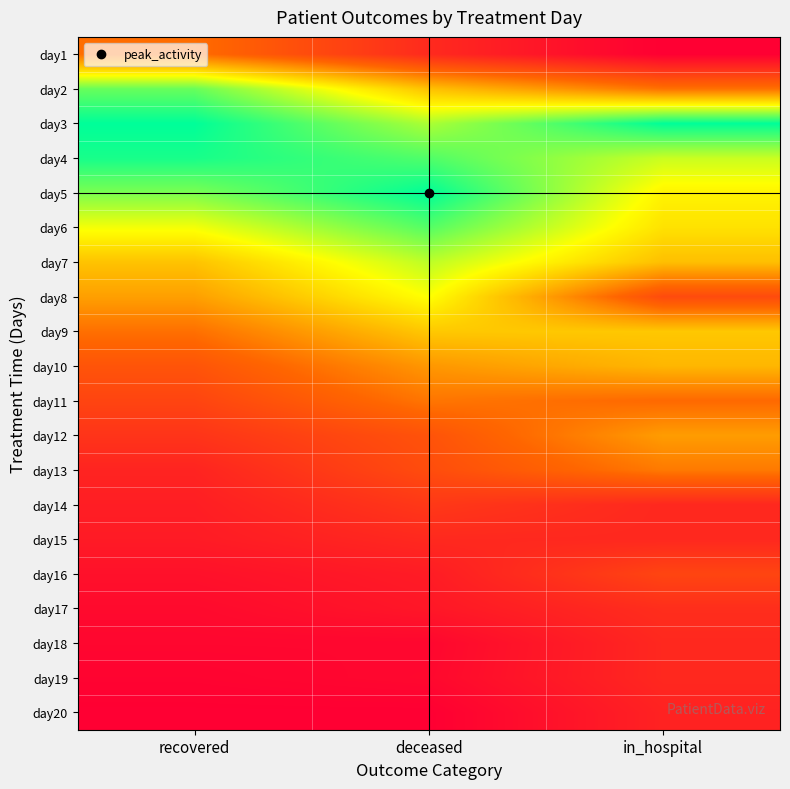

Reading left to right, list all the values displayed in this chart.

day1: recovered=0.4	deceased=0.1	in_hospital=0.0
day2: recovered=0.9	deceased=0.5	in_hospital=0.4
day3: recovered=1.0	deceased=0.8	in_hospital=1.0
day4: recovered=1.0	deceased=0.9	in_hospital=0.7
day5: recovered=0.8	deceased=1.0	in_hospital=0.6
day6: recovered=0.7	deceased=0.9	in_hospital=0.6
day7: recovered=0.5	deceased=0.8	in_hospital=0.5
day8: recovered=0.5	deceased=0.7	in_hospital=0.2
day9: recovered=0.4	deceased=0.5	in_hospital=0.5
day10: recovered=0.3	deceased=0.4	in_hospital=0.5
day11: recovered=0.2	deceased=0.4	in_hospital=0.3
day12: recovered=0.2	deceased=0.3	in_hospital=0.5
day13: recovered=0.1	deceased=0.3	in_hospital=0.4
day14: recovered=0.1	deceased=0.2	in_hospital=0.1
day15: recovered=0.1	deceased=0.1	in_hospital=0.1
day16: recovered=0.1	deceased=0.1	in_hospital=0.2
day17: recovered=0.0	deceased=0.1	in_hospital=0.2
day18: recovered=0.0	deceased=0.0	in_hospital=0.1
day19: recovered=0.0	deceased=0.0	in_hospital=0.1
day20: recovered=0.0	deceased=0.0	in_hospital=0.1